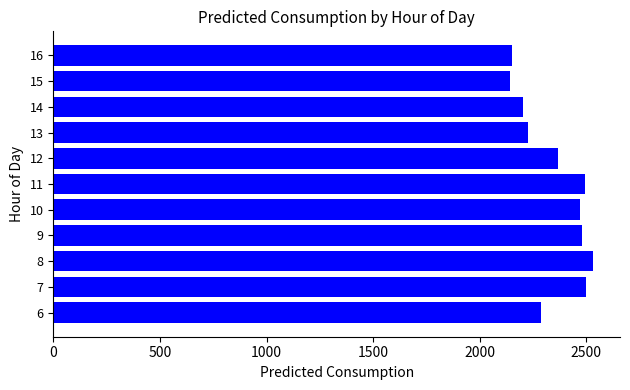

Are the bars grouped side by side (vs. stacked)?

No